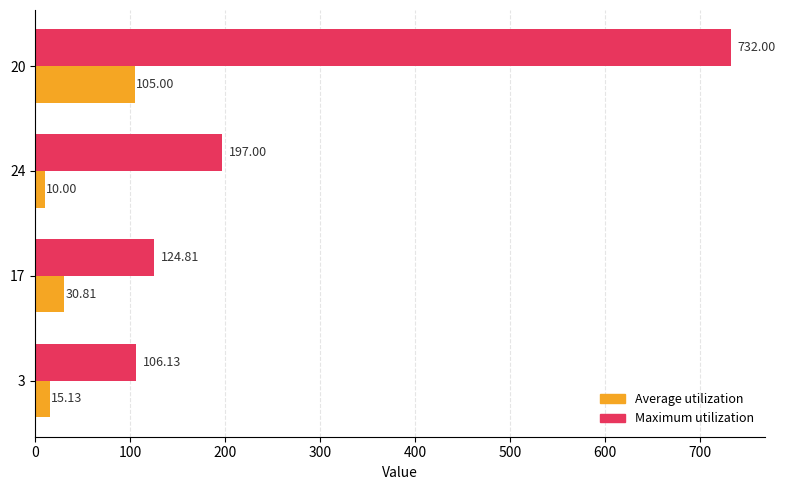

What is the greatest value displayed?

732.0